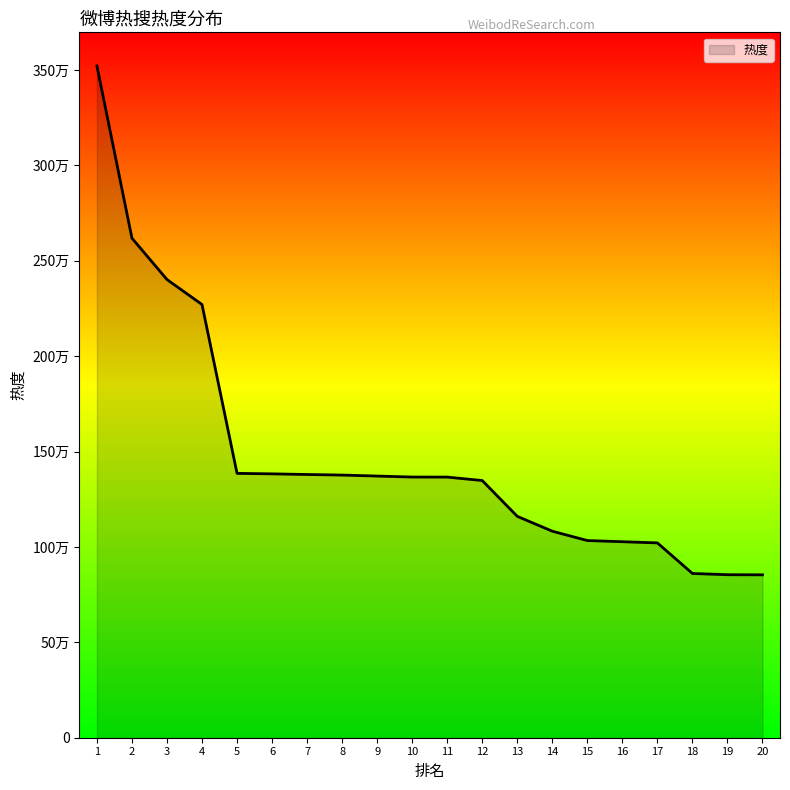

Is this an area chart (filled region under the line)?

Yes